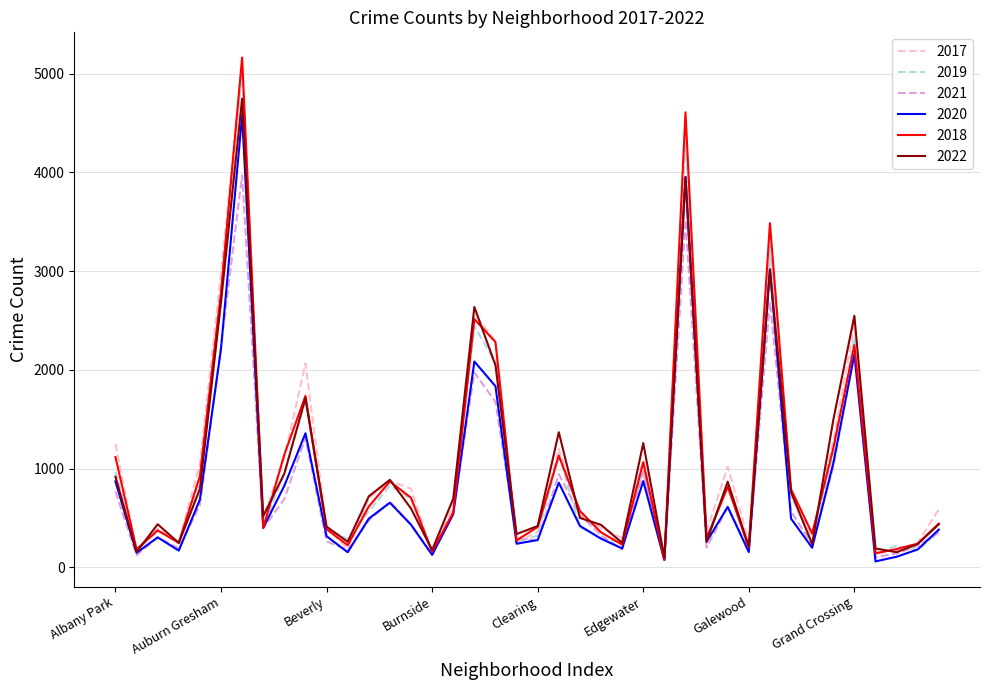

What is the greatest value displayed?

5162